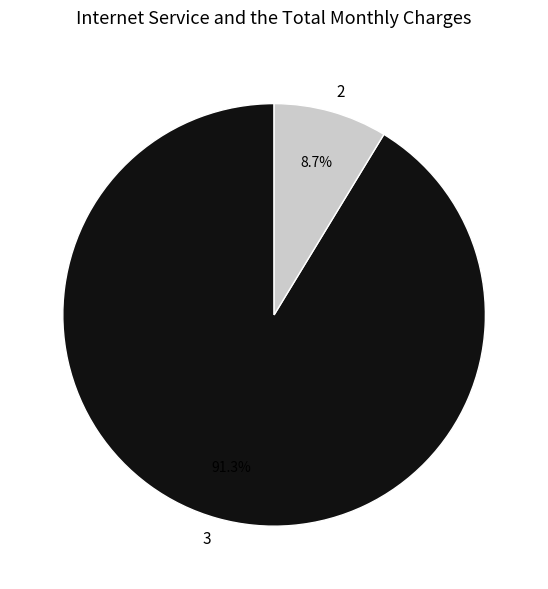

Does 2 represent more than half of the total?

No